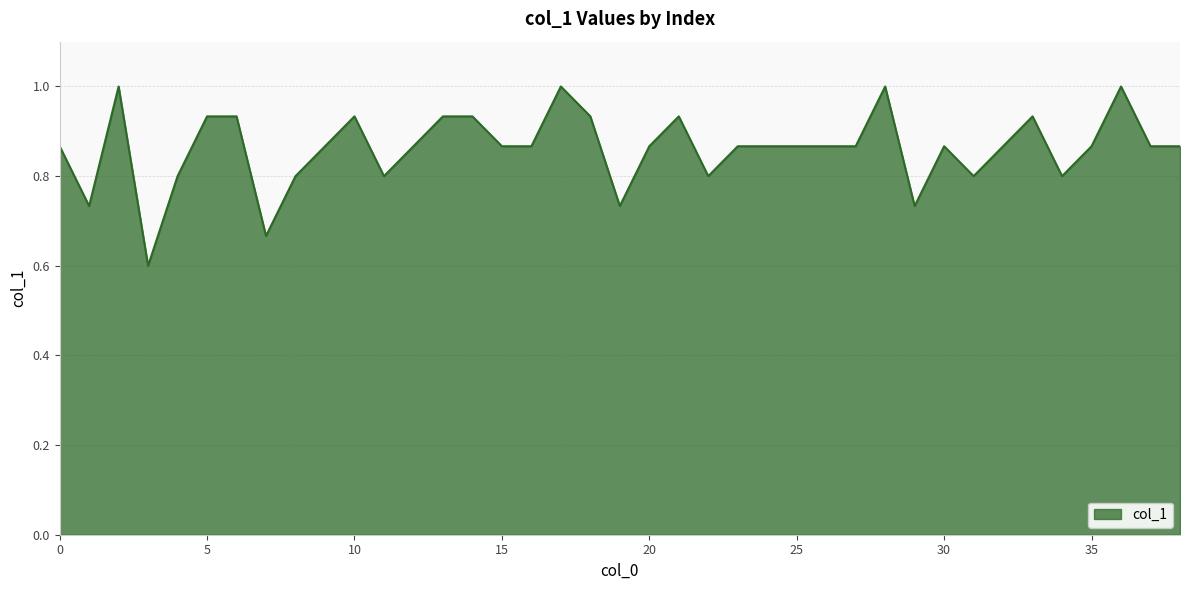

What is the difference between the maximum and minimum values?

0.4